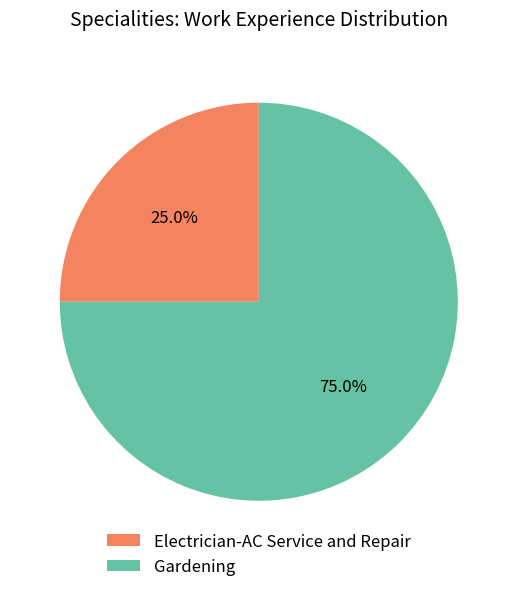

Is it true that Gardening is 75% of the pie?

True